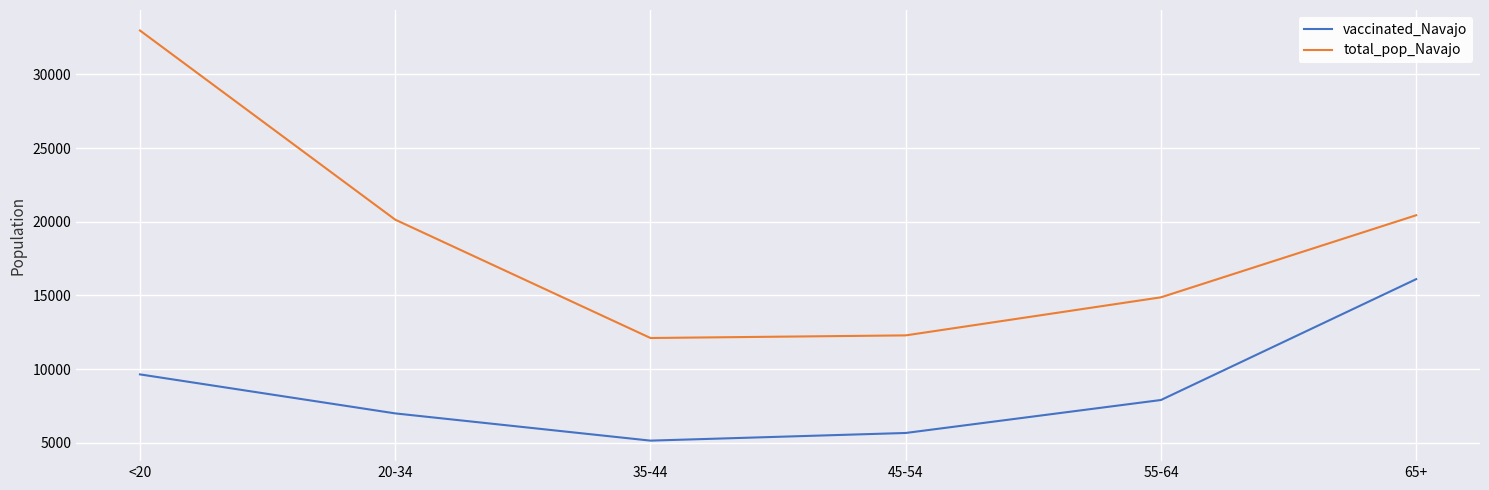

What is the difference between the highest and lowest values at 45-54?

6625